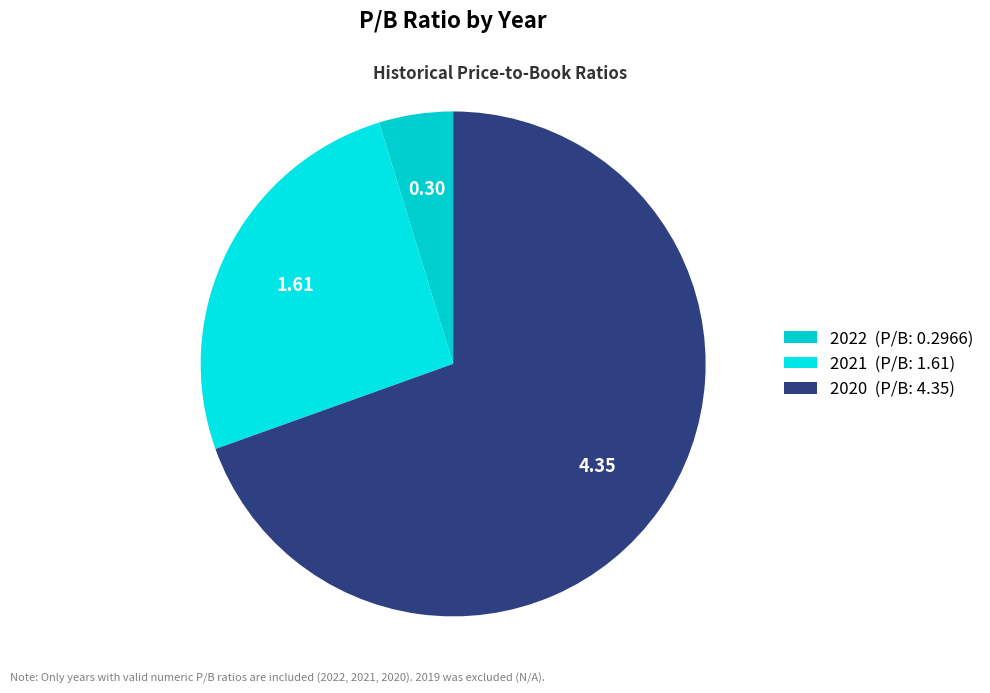

Count the number of slices in the pie.

3